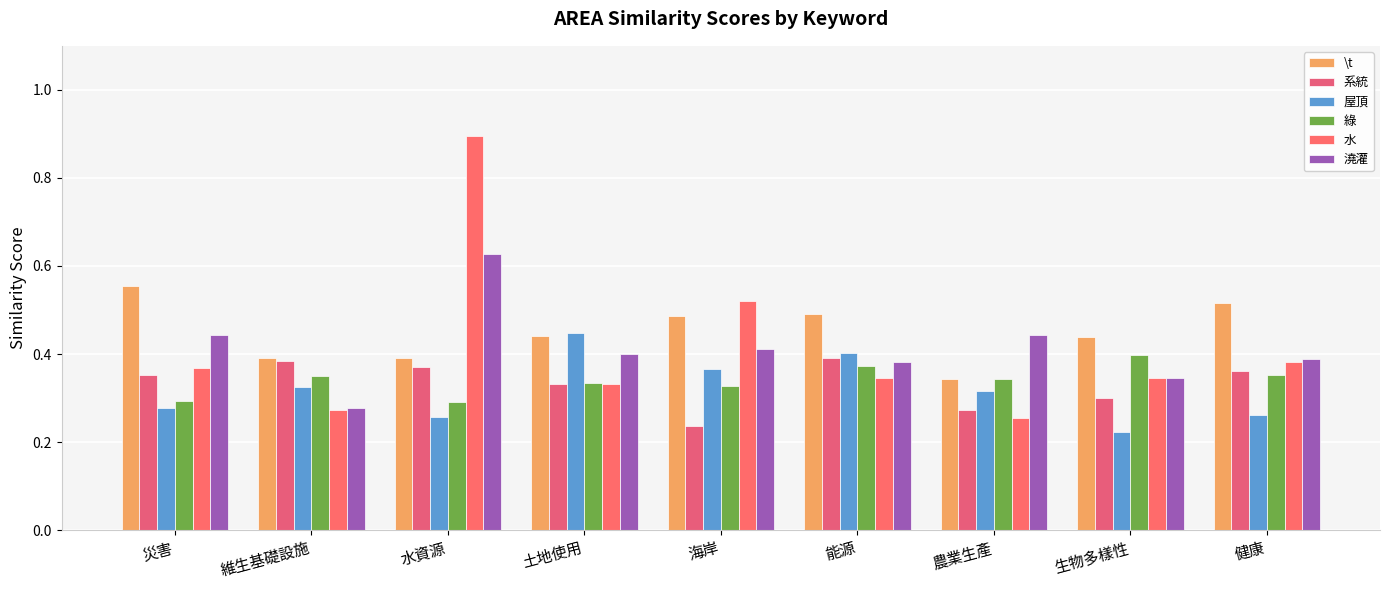

Rank the categories by \t value from highest to lowest.

災害, 健康, 能源, 海岸, 土地使用, 生物多樣性, 維生基礎設施, 水資源, 農業生產